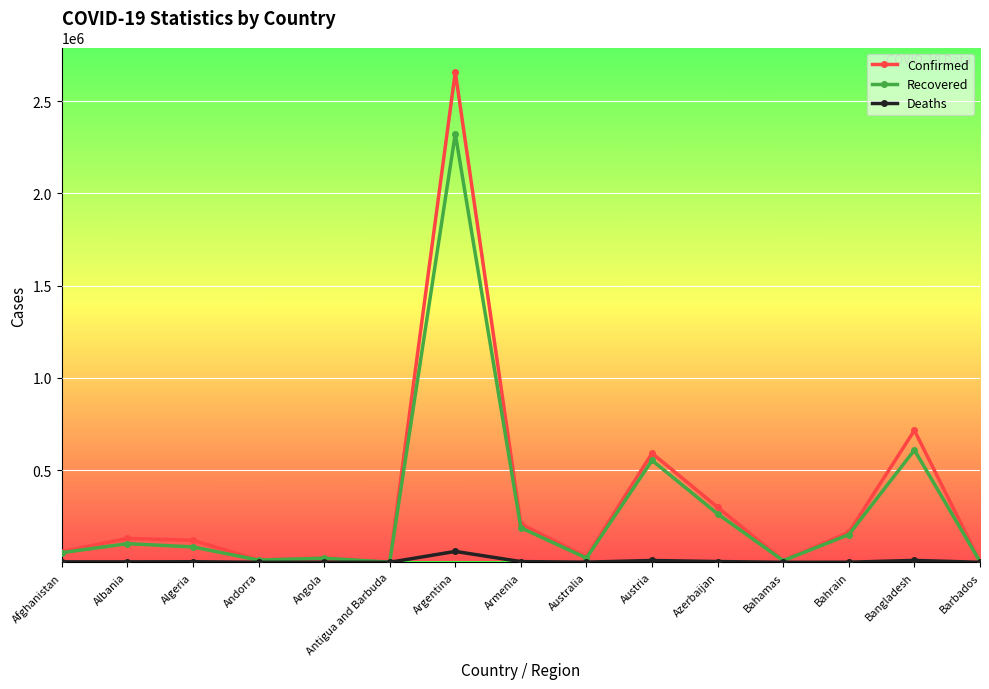

What is the difference between the maximum and minimum values in the Recovered series?

2323158